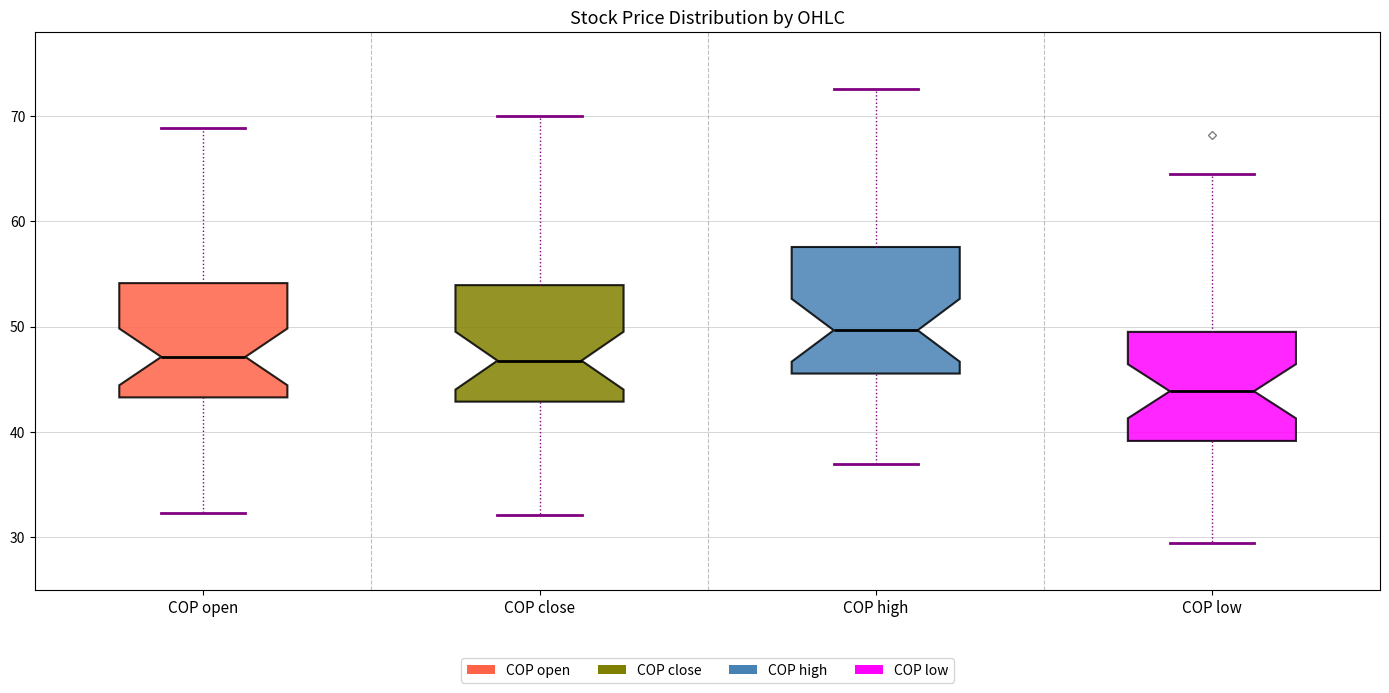

Reading left to right, transcribe this box plot: for each box, give where its median line is, the range the box spans, and where its two whiskers end, as read against the y-axis. The values are not printed on the chart, so give them approximately, as read against the axis.

COP open: median 47, box 43 to 54, whiskers 32 to 69
COP close: median 47, box 43 to 54, whiskers 32 to 70
COP high: median 50, box 46 to 58, whiskers 37 to 73
COP low: median 44, box 39 to 49, whiskers 29 to 65